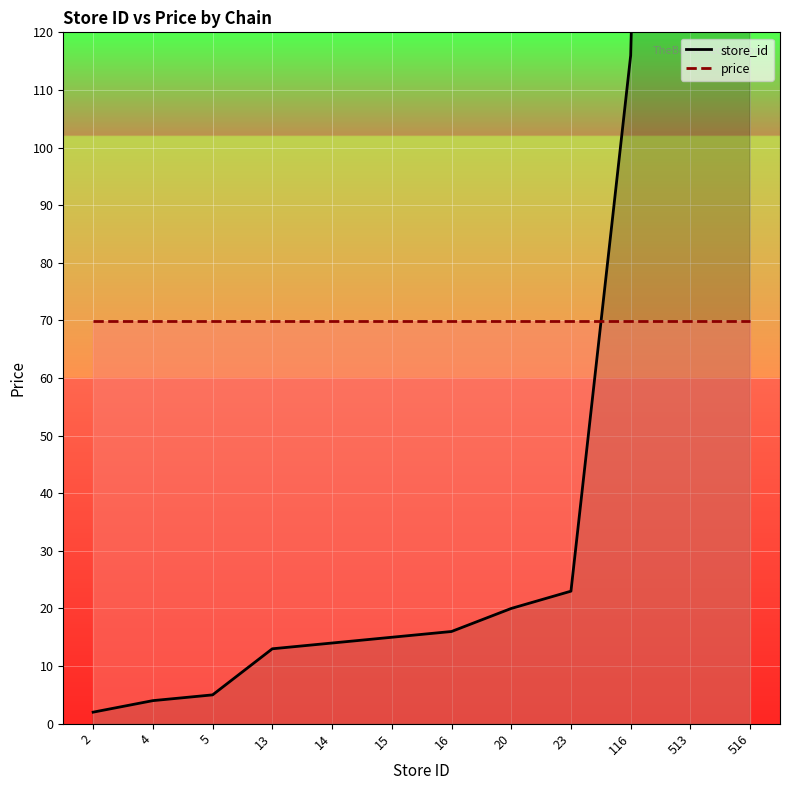

Does the chart display data point markers on the line(s)?

No